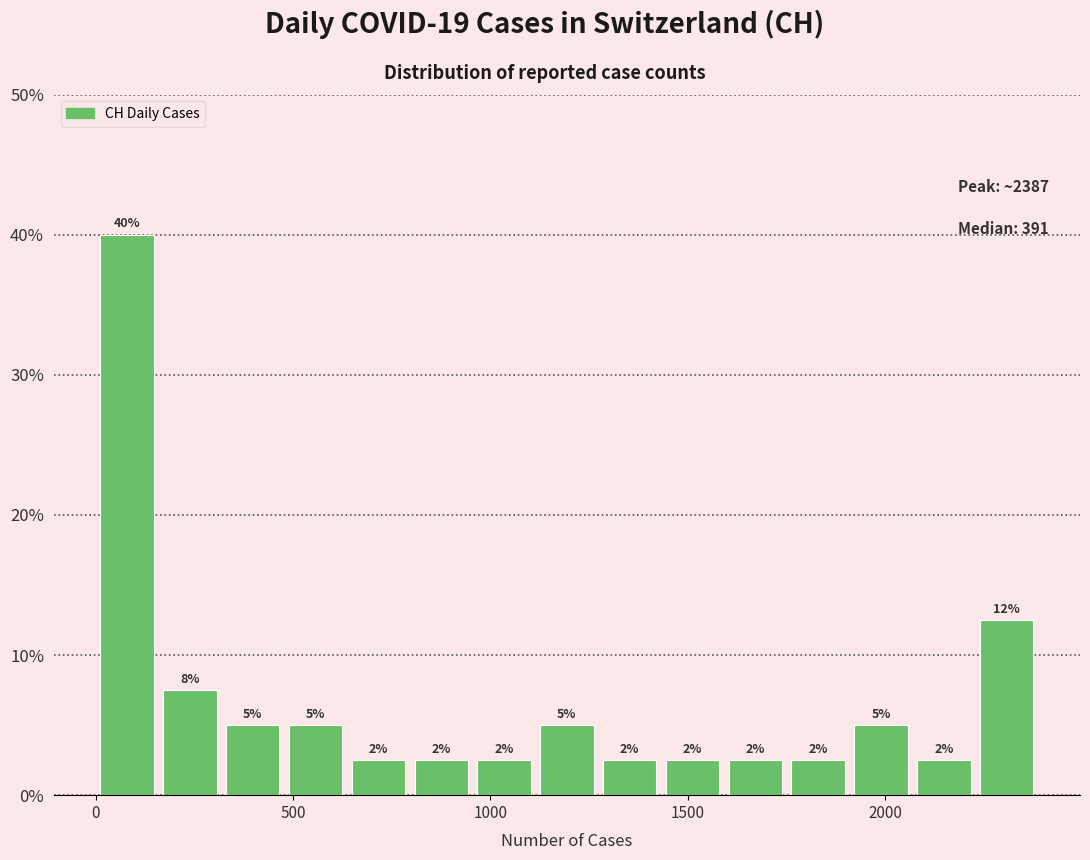

Around what value on the x-axis is the tallest bar? Give the approximate position of its centre, as read against the axis.

100